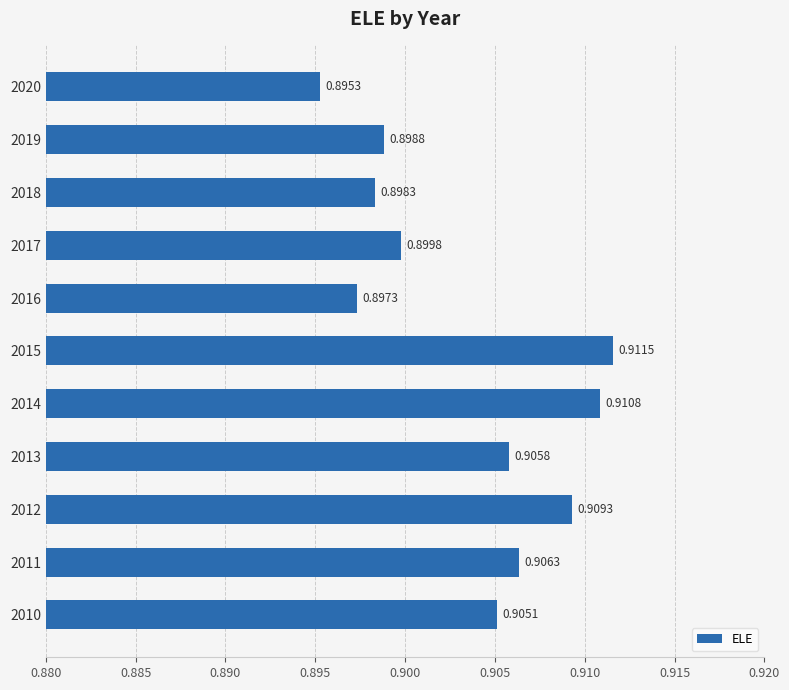

Which category has the highest value across all series?

2015